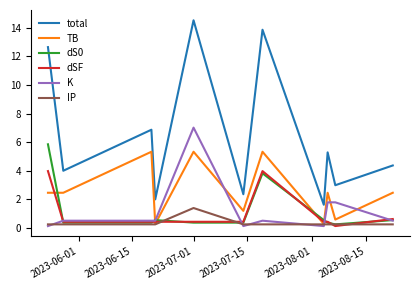

Is this an area chart (filled region under the line)?

No